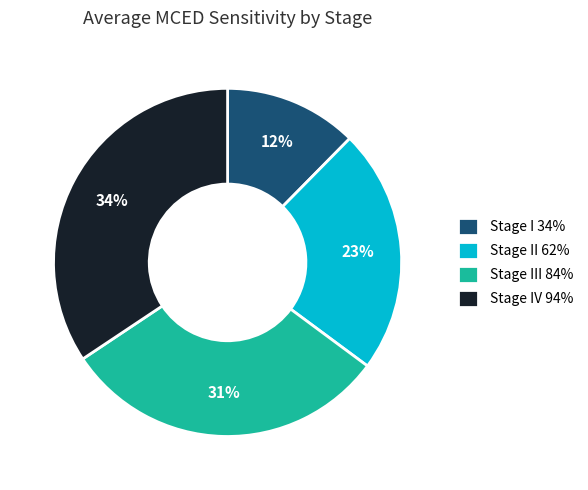

To the nearest percent, what percentage of the pie is Stage I 34%?

12%